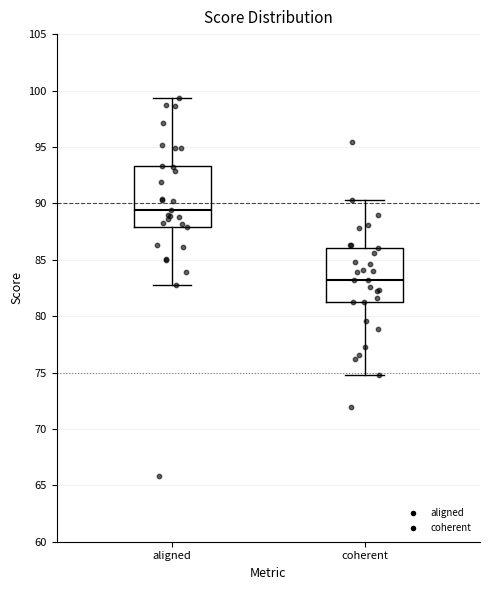

Where is the upper edge of the box for coherent on the y-axis? The values are not printed on the chart, so give them approximately, as read against the axis.

86.0